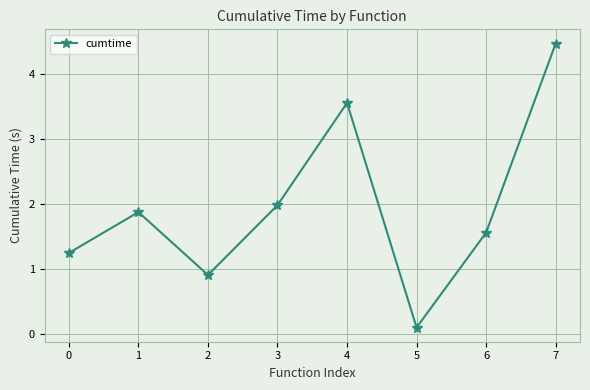

How many data points does each series have?

8